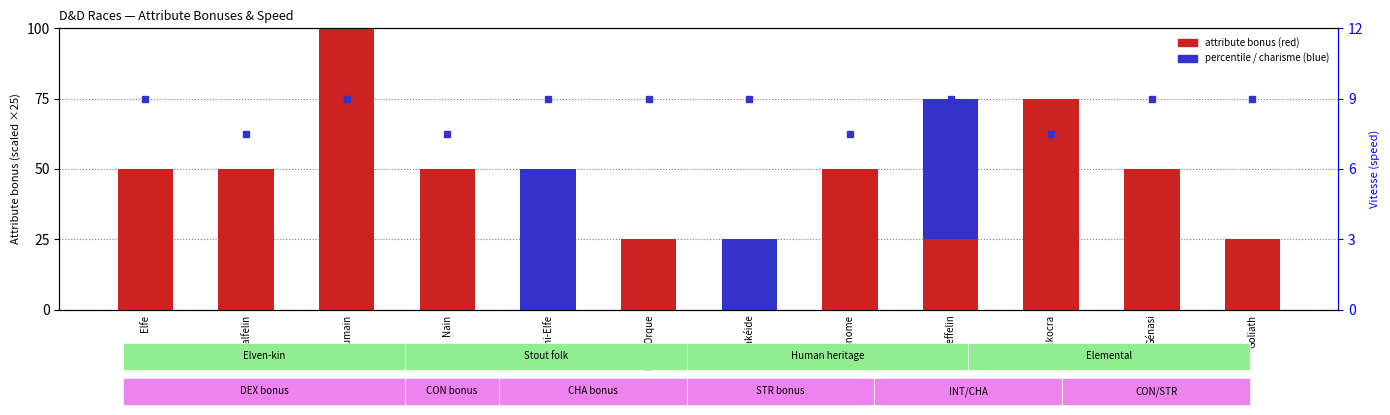

Reading left to right, transcribe all the data shown in this chart.

Constitution: Elfe=0.0	Halfelin=0.0	Humain=25.0	Nain=50.0	Demi-Elfe=0.0	Demi-Orque=25.0	Drakéide=0.0	Gnome=0.0	Tieffelin=0.0	Aarakocra=0.0	Génasi=50.0	Goliath=25.0
Dextérité: Elfe=50.0	Halfelin=50.0	Humain=25.0	Nain=0.0	Demi-Elfe=0.0	Demi-Orque=0.0	Drakéide=0.0	Gnome=0.0	Tieffelin=0.0	Aarakocra=50.0	Génasi=0.0	Goliath=0.0
Intelligence: Elfe=0.0	Halfelin=0.0	Humain=25.0	Nain=0.0	Demi-Elfe=0.0	Demi-Orque=0.0	Drakéide=0.0	Gnome=50.0	Tieffelin=25.0	Aarakocra=0.0	Génasi=0.0	Goliath=0.0
Sagesse: Elfe=0.0	Halfelin=0.0	Humain=25.0	Nain=0.0	Demi-Elfe=0.0	Demi-Orque=0.0	Drakéide=0.0	Gnome=0.0	Tieffelin=0.0	Aarakocra=25.0	Génasi=0.0	Goliath=0.0
Charisme: Elfe=0.0	Halfelin=0.0	Humain=25.0	Nain=0.0	Demi-Elfe=50.0	Demi-Orque=0.0	Drakéide=25.0	Gnome=0.0	Tieffelin=50.0	Aarakocra=0.0	Génasi=0.0	Goliath=0.0
Vitesse: Elfe=9.0	Halfelin=7.5	Humain=9.0	Nain=7.5	Demi-Elfe=9.0	Demi-Orque=9.0	Drakéide=9.0	Gnome=7.5	Tieffelin=9.0	Aarakocra=7.5	Génasi=9.0	Goliath=9.0